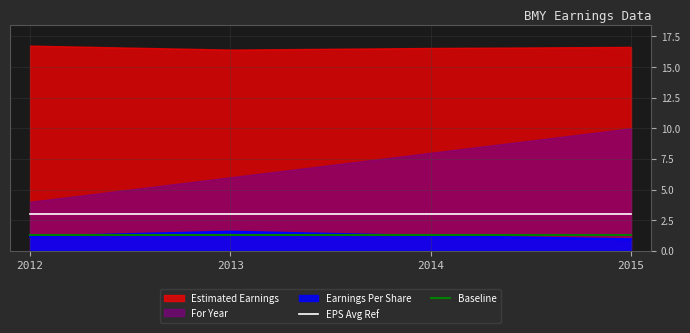

True or false: EPS Avg Ref has a value of 4.4 at 2014.

False